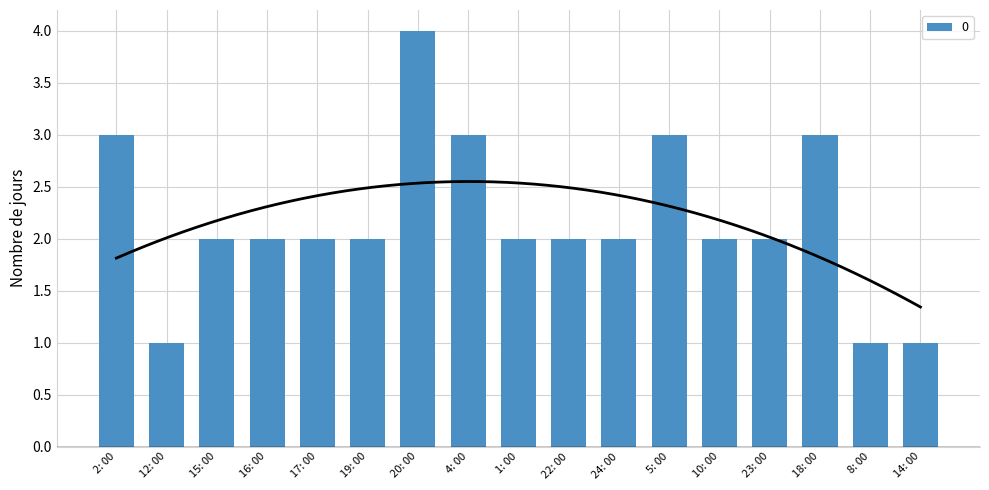

What is the sum of all values?

37